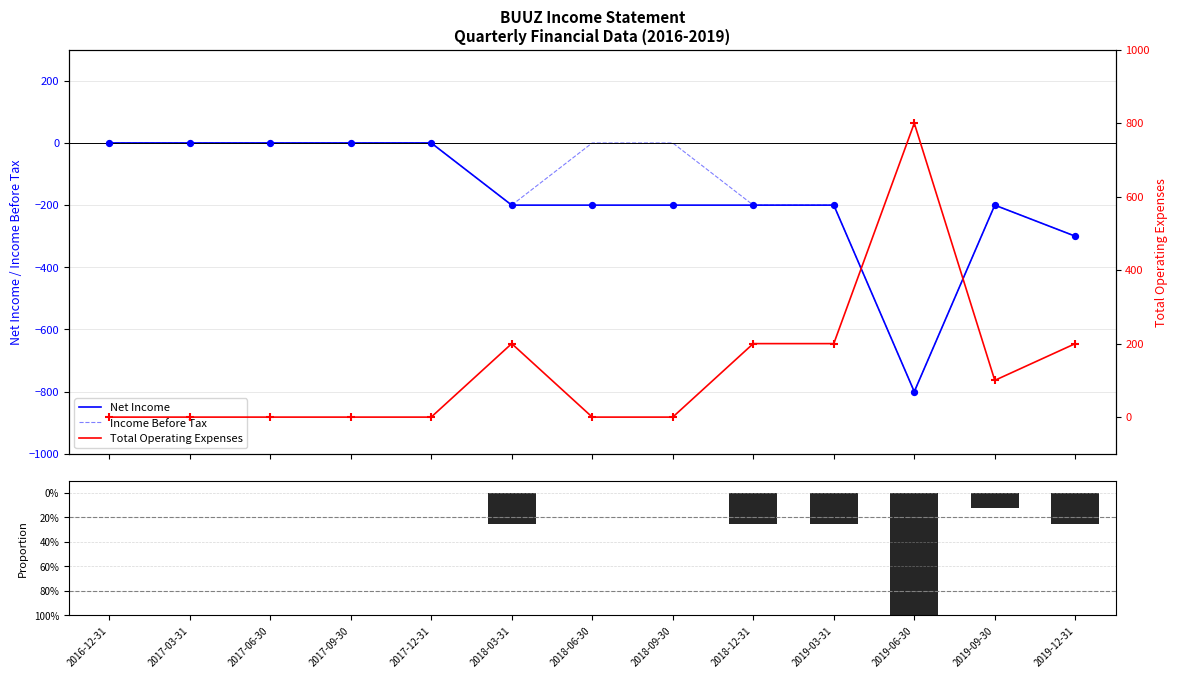

Which series has the largest total across all categories?

Total Operating Expenses